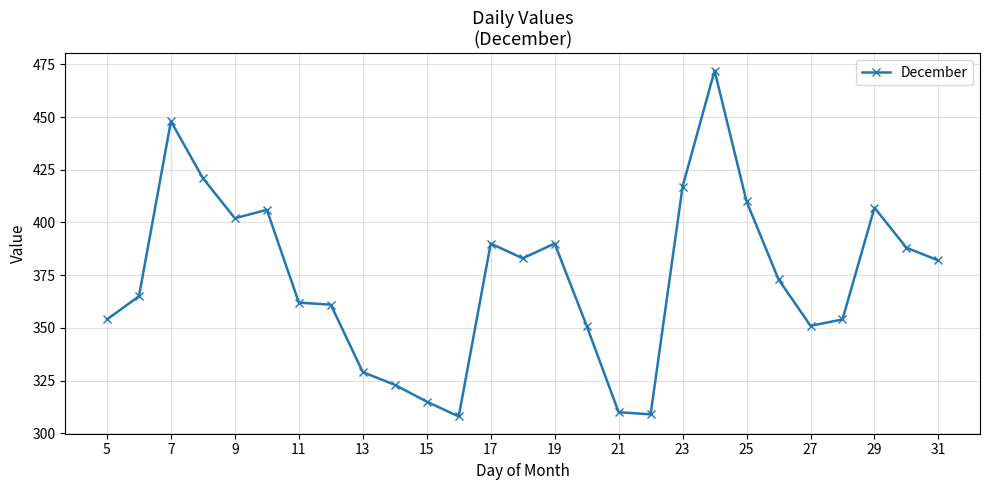

Count the number of categories in the chart.

27